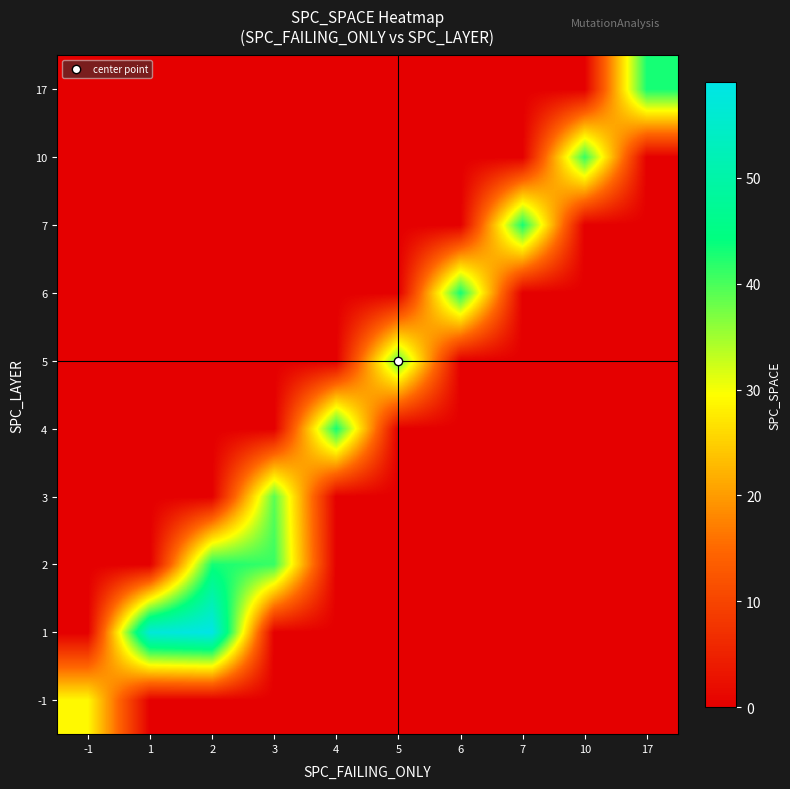

How many data points does each series have?

10